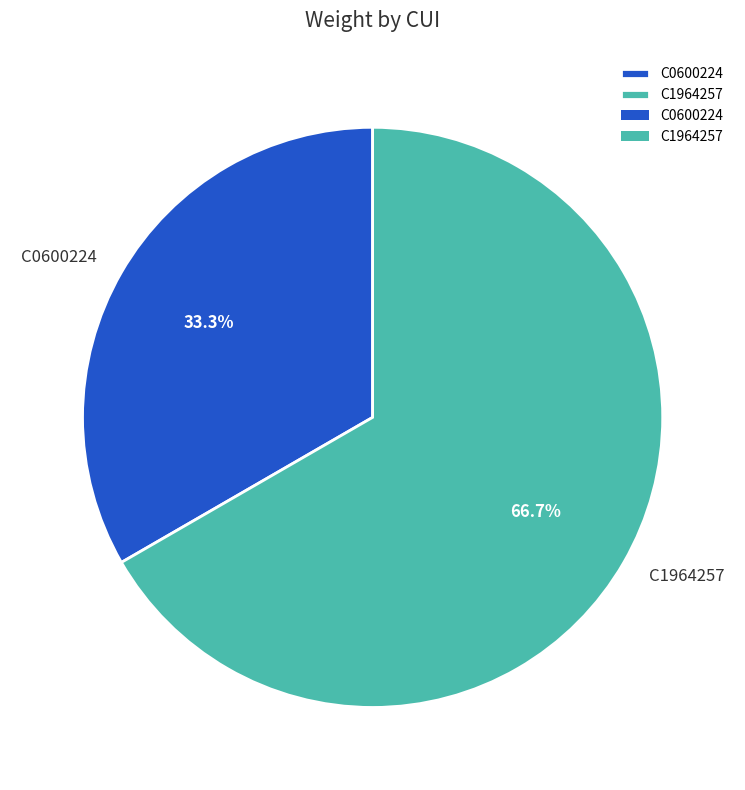

How many segments does this pie chart have?

2